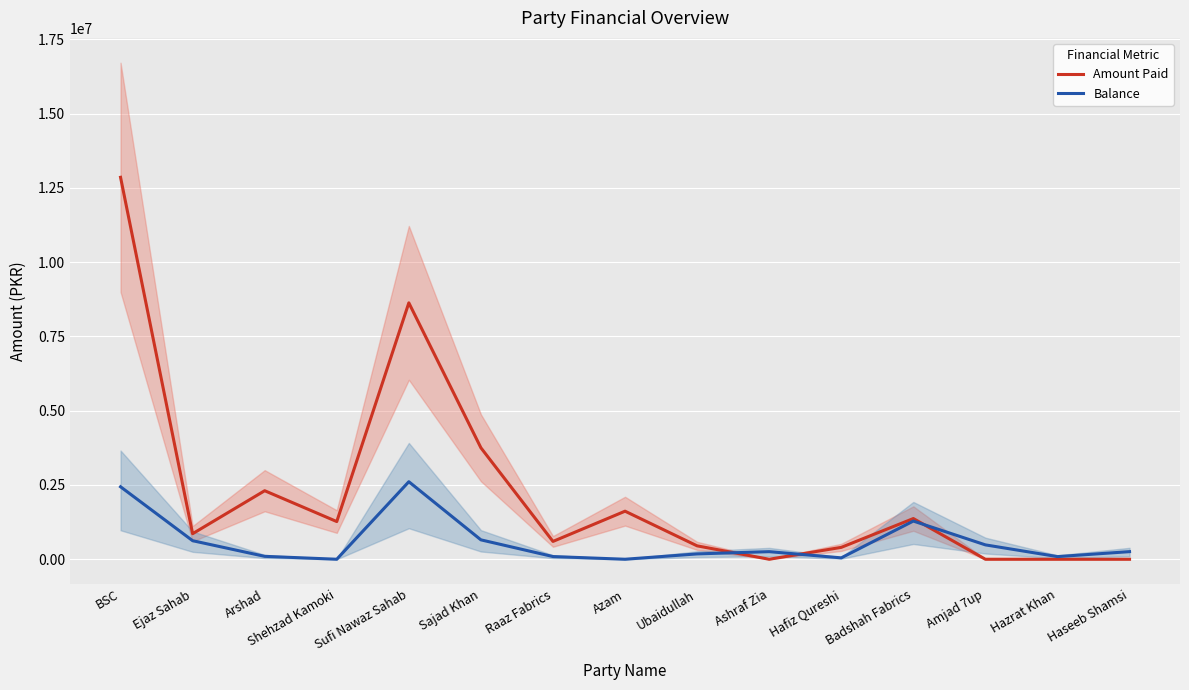

Between Hazrat Khan and Ubaidullah, which is larger?

Ubaidullah